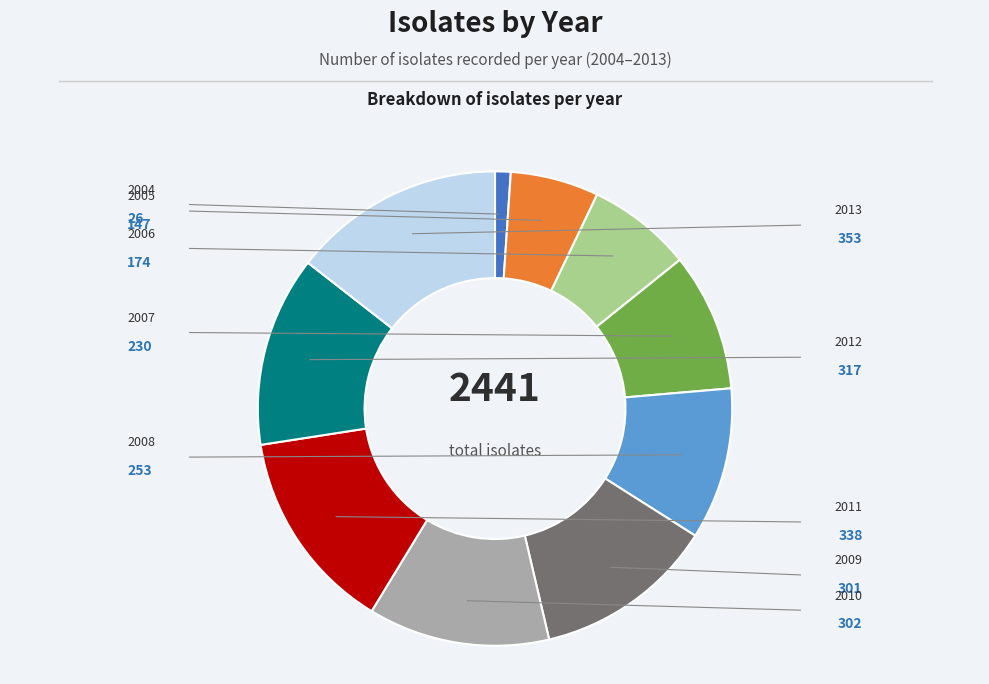

What is the largest slice in the pie chart?

2013